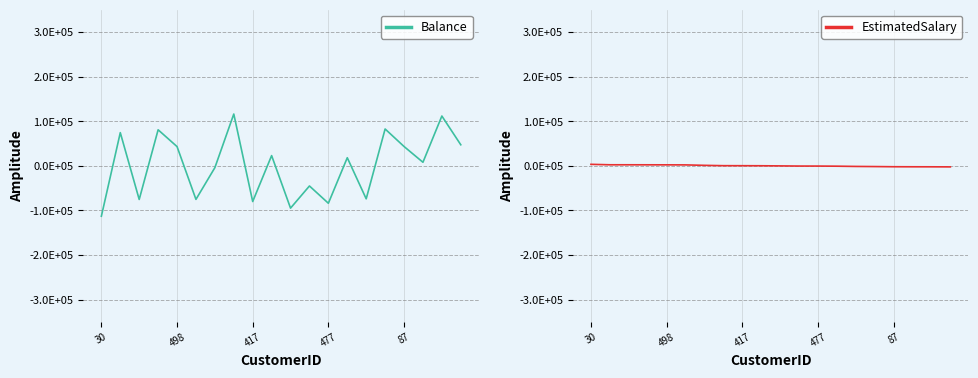

What is the sum of the EstimatedSalary values at 477 and 5?

4105.1